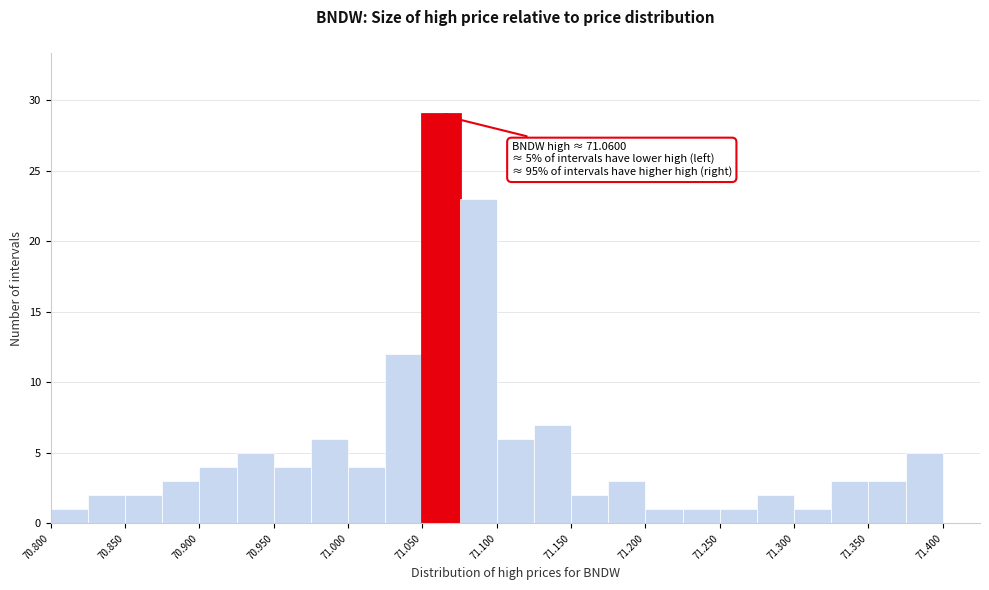

Which range on the x-axis has the tallest bar?

71.050 to 71.075